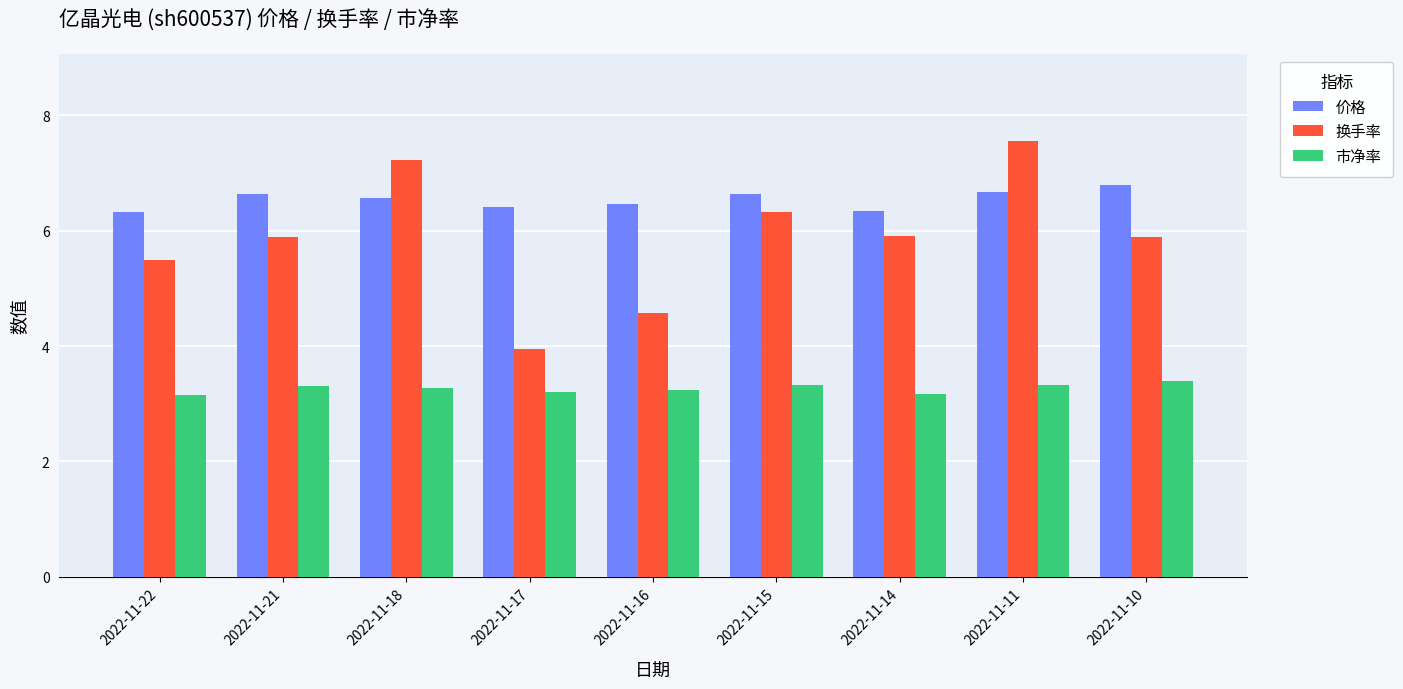

At which label does 换手率 first exceed 5?

2022-11-22